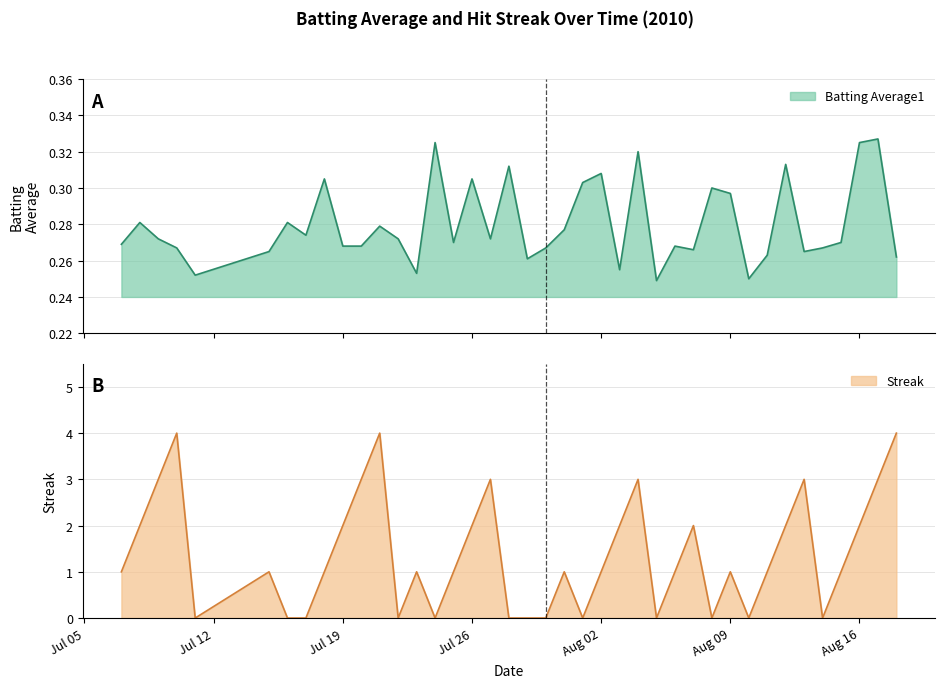

List the series in order of their overall mean, lowest first.

Batting Average1, Streak